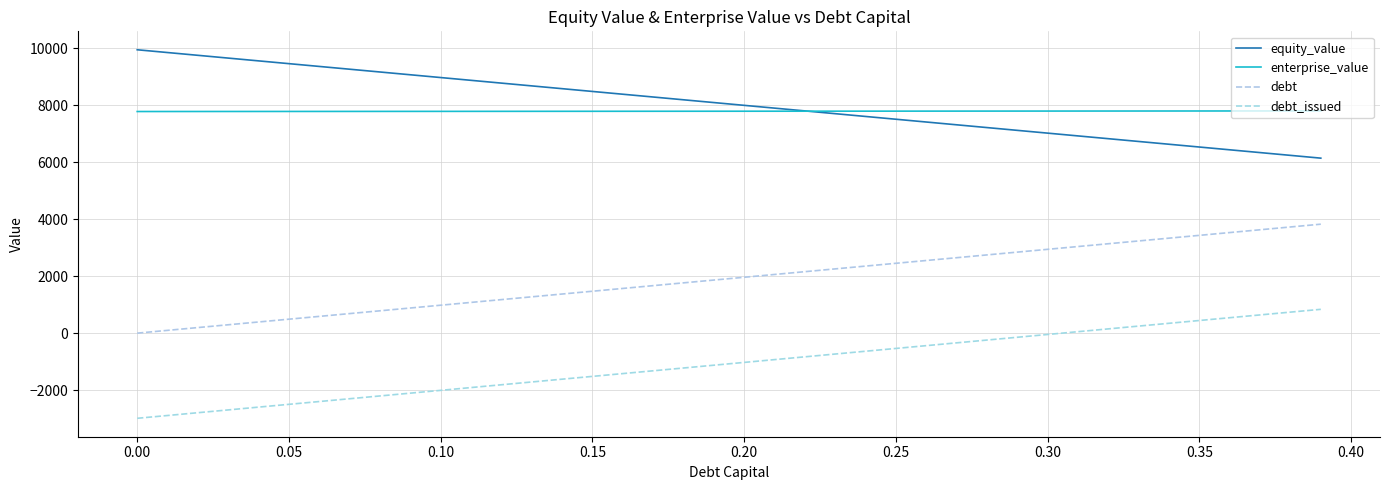

What are all the series names shown in the legend?

equity_value, enterprise_value, debt, debt_issued